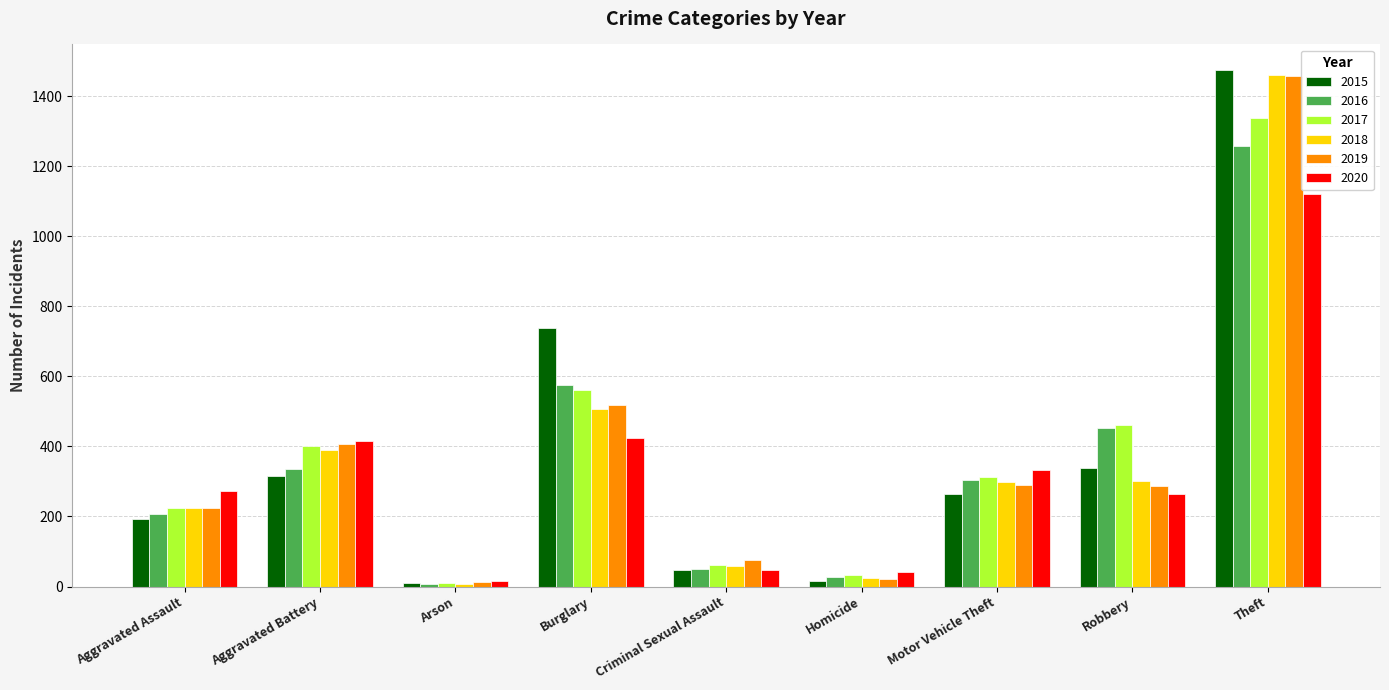

Which series has the widest spread of values?

2015